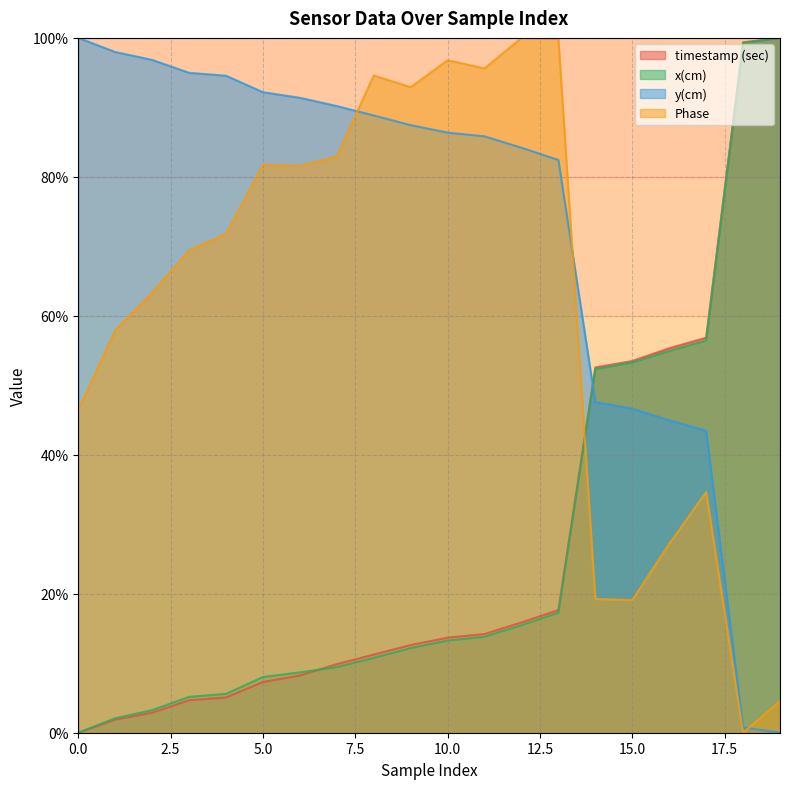

Which category has the highest value across all series?

19